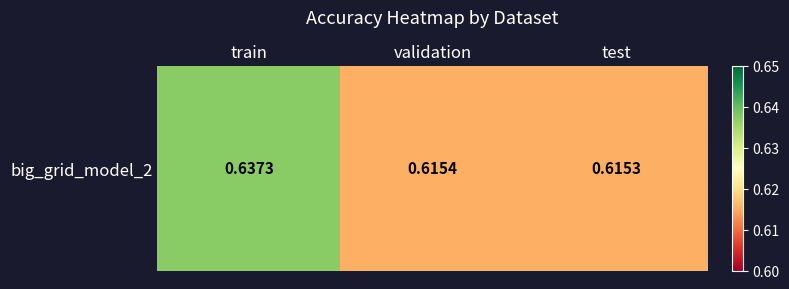

What is the sum of all values?

1.9